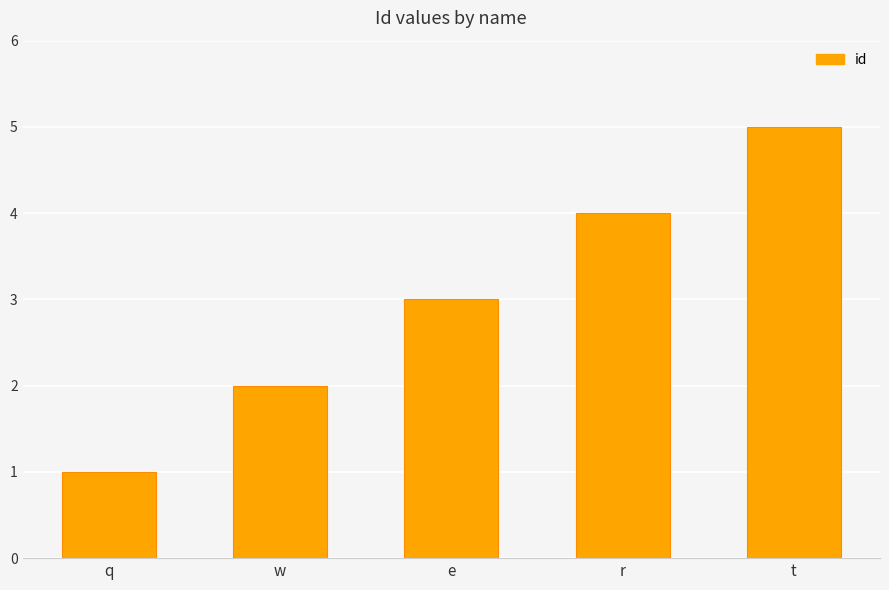

What is the change in value from q to w?

+1